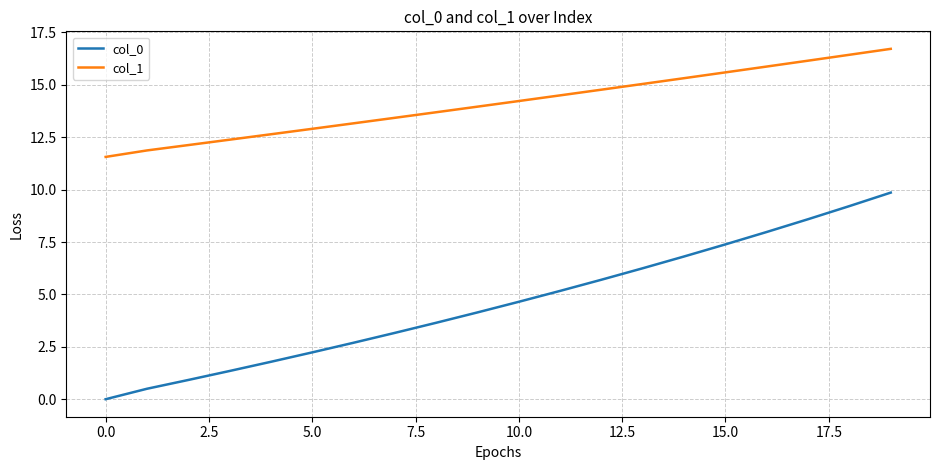

True or false: col_0 has more than 0 points higher than both neighbors.

False